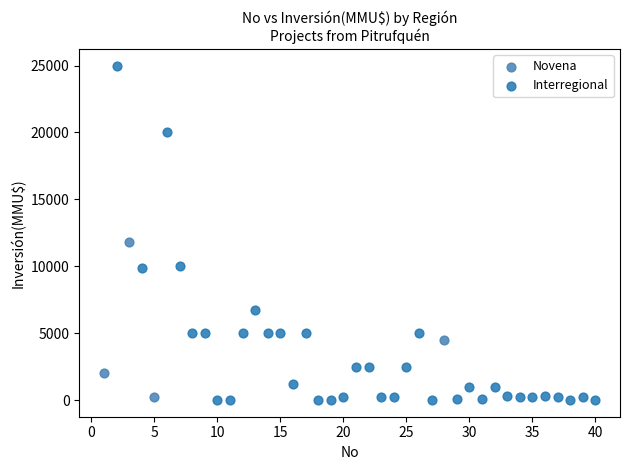

Which series has the largest Y range (max minus min)?

Interregional